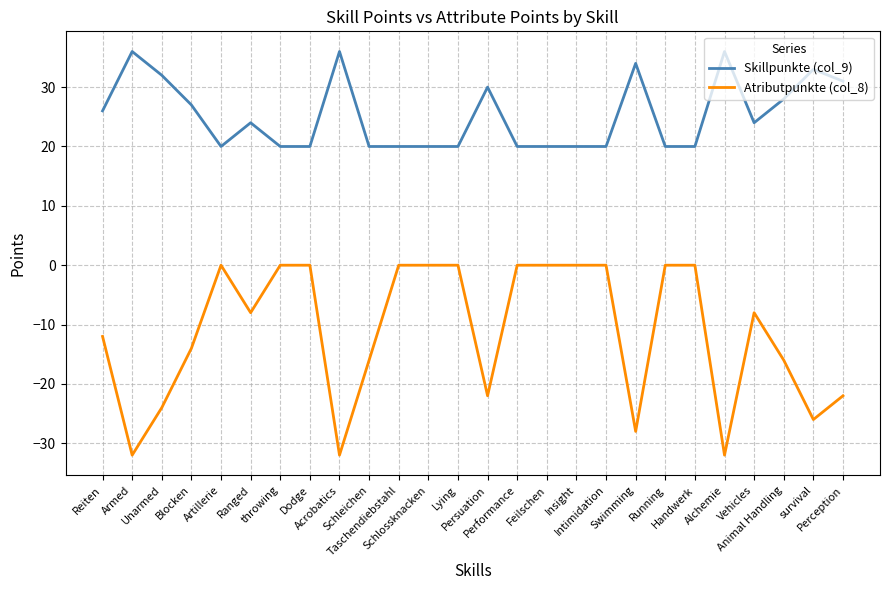

Which series changed the most between Feilschen and Vehicles?

Atributpunkte (col_8)